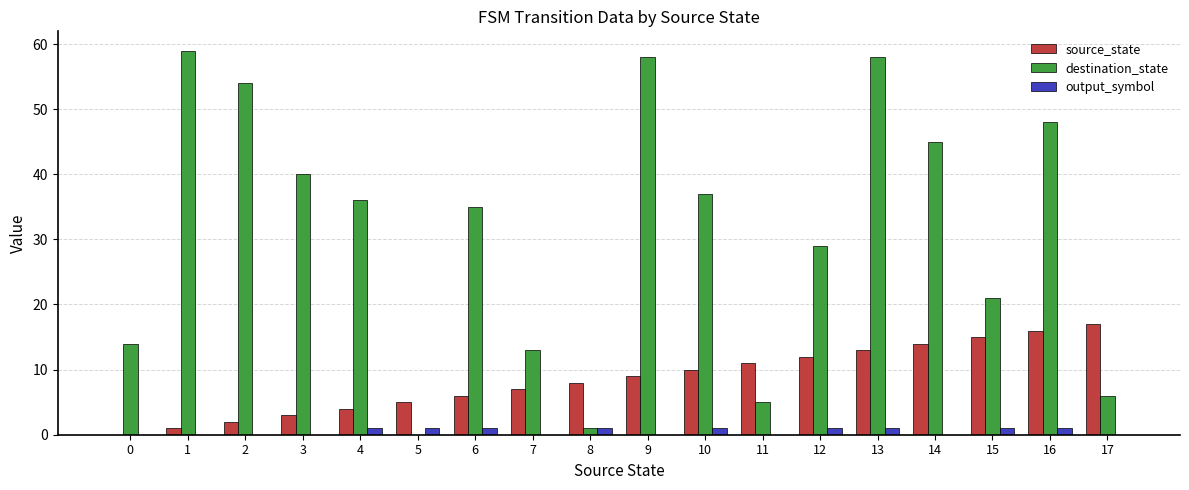

True or false: source_state has a value of 2 at 10.

False